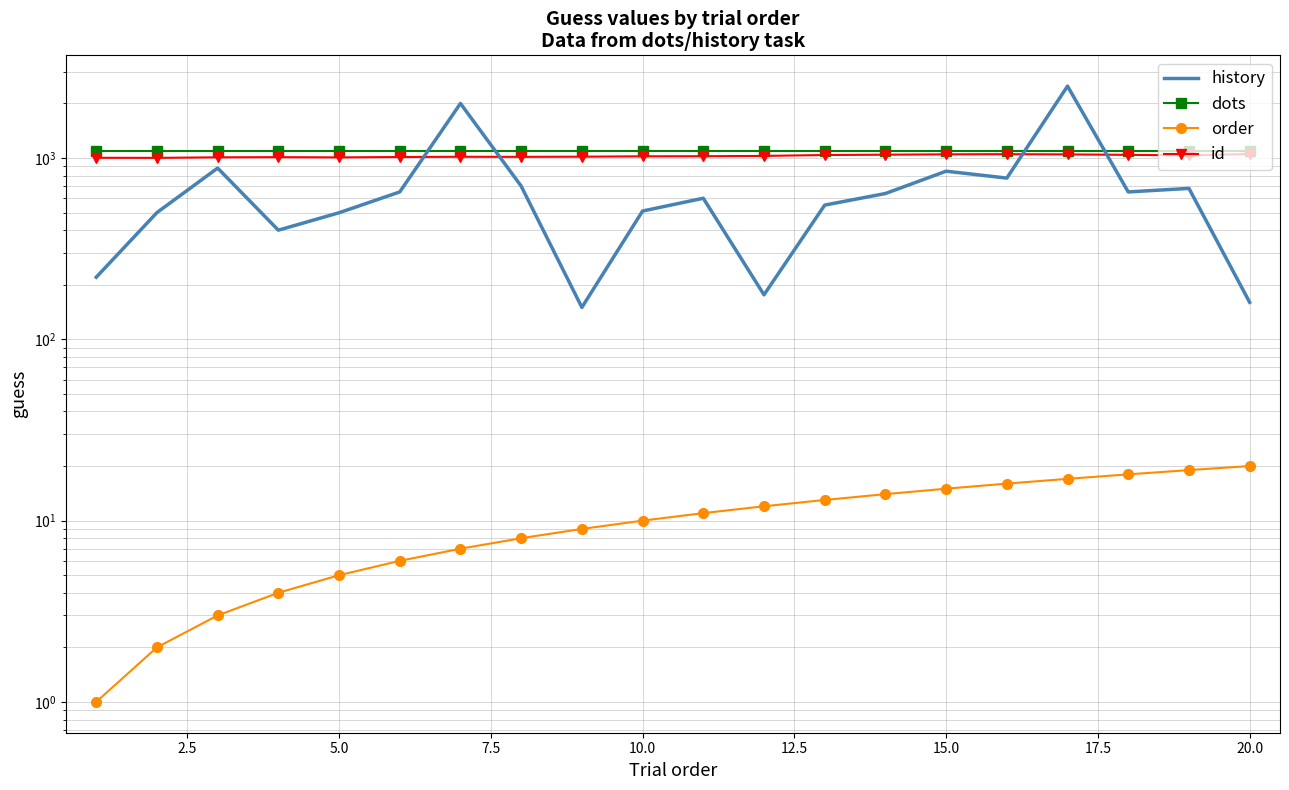

What is the sum of all id values?

20521